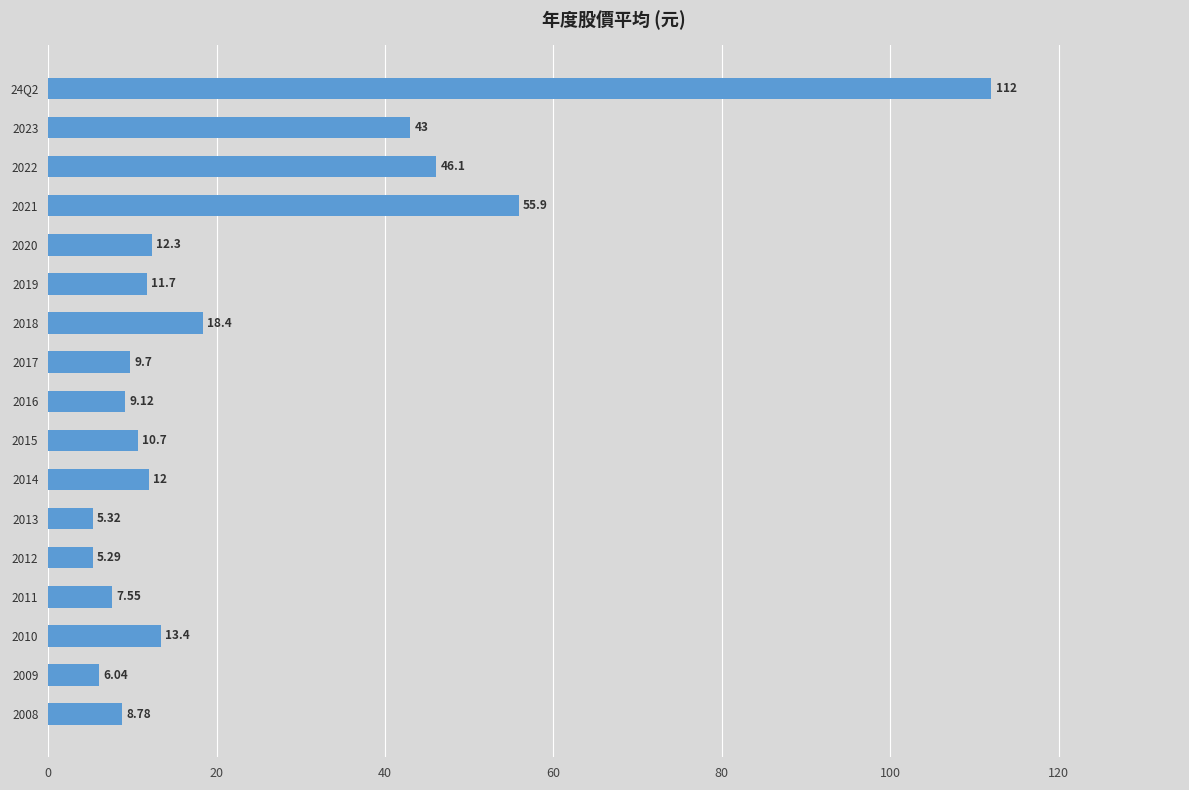

What is the change in value from 2016 to 2014?

+2.9